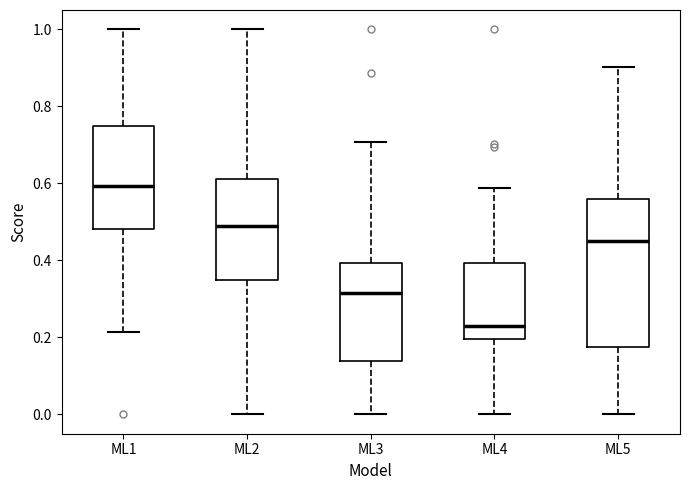

Reading left to right, transcribe this box plot: for each box, give where its median line is, the range the box spans, and where its two whiskers end, as read against the y-axis. The values are not printed on the chart, so give them approximately, as read against the axis.

ML1: median 0.60, box 0.48 to 0.74, whiskers 0.22 to 1.00
ML2: median 0.48, box 0.34 to 0.60, whiskers 0.00 to 1.00
ML3: median 0.32, box 0.14 to 0.40, whiskers 0.00 to 0.70
ML4: median 0.24, box 0.20 to 0.40, whiskers 0.00 to 0.58
ML5: median 0.46, box 0.18 to 0.56, whiskers 0.00 to 0.90